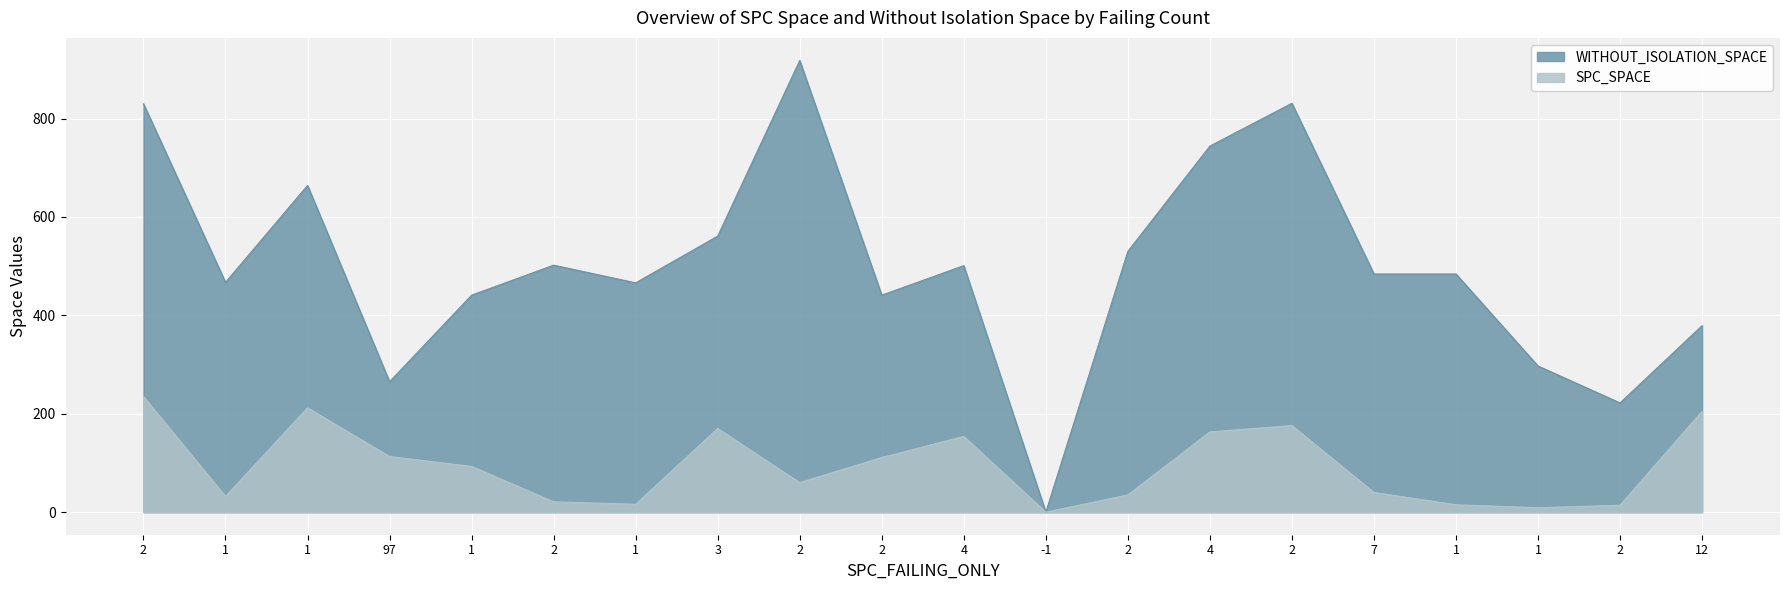

How many interior local valleys does the SPC_SPACE series have?

5